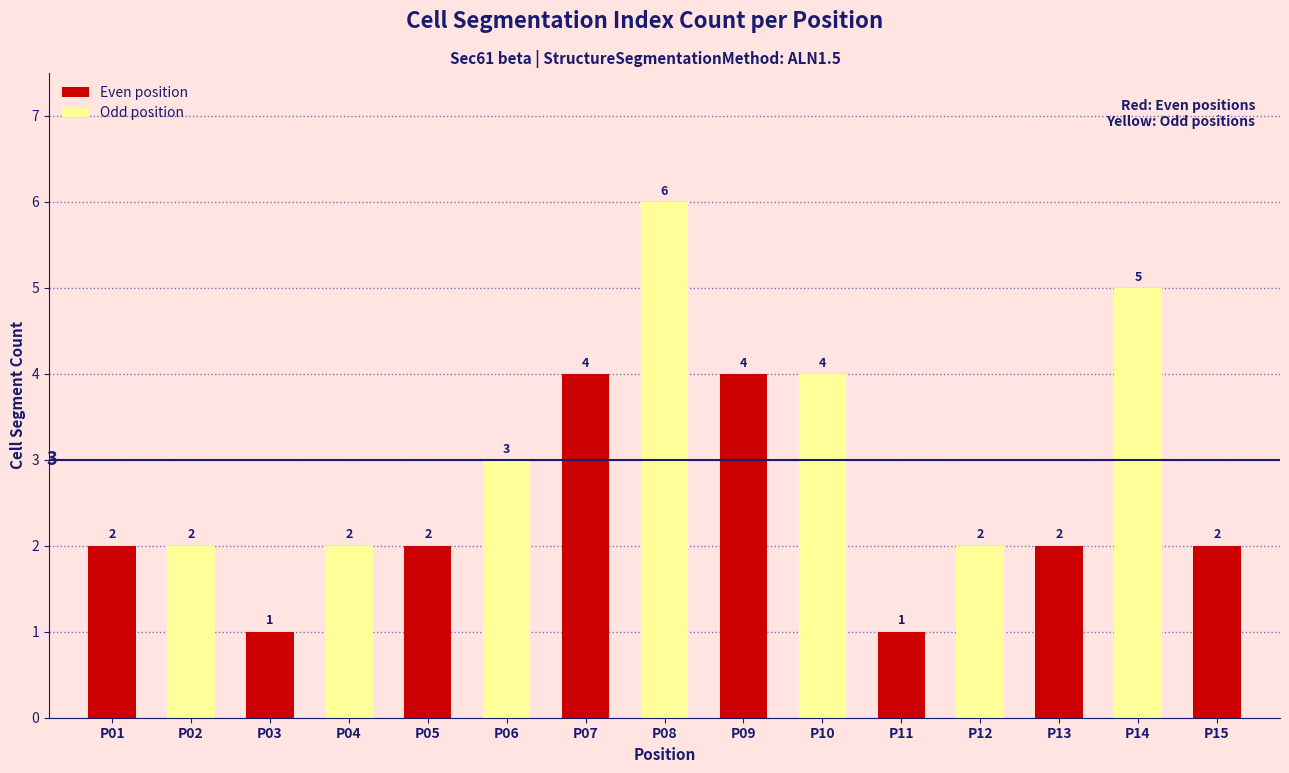

Which label corresponds to the largest value in the chart?

P08